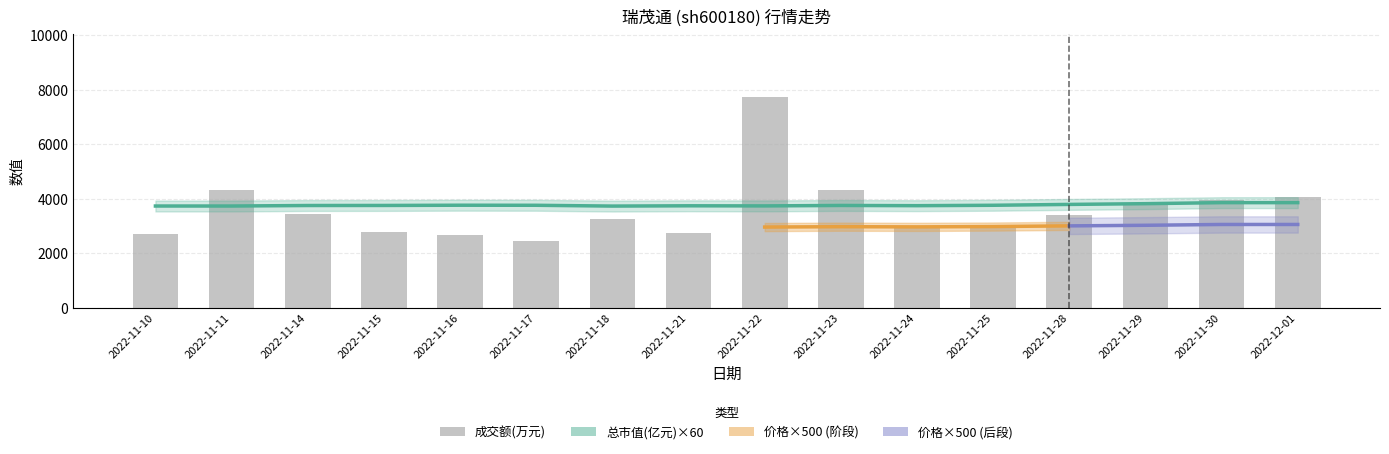

What is the sum of the 总市值(亿元) values at 2022-11-15 and 2022-11-22?

125.8